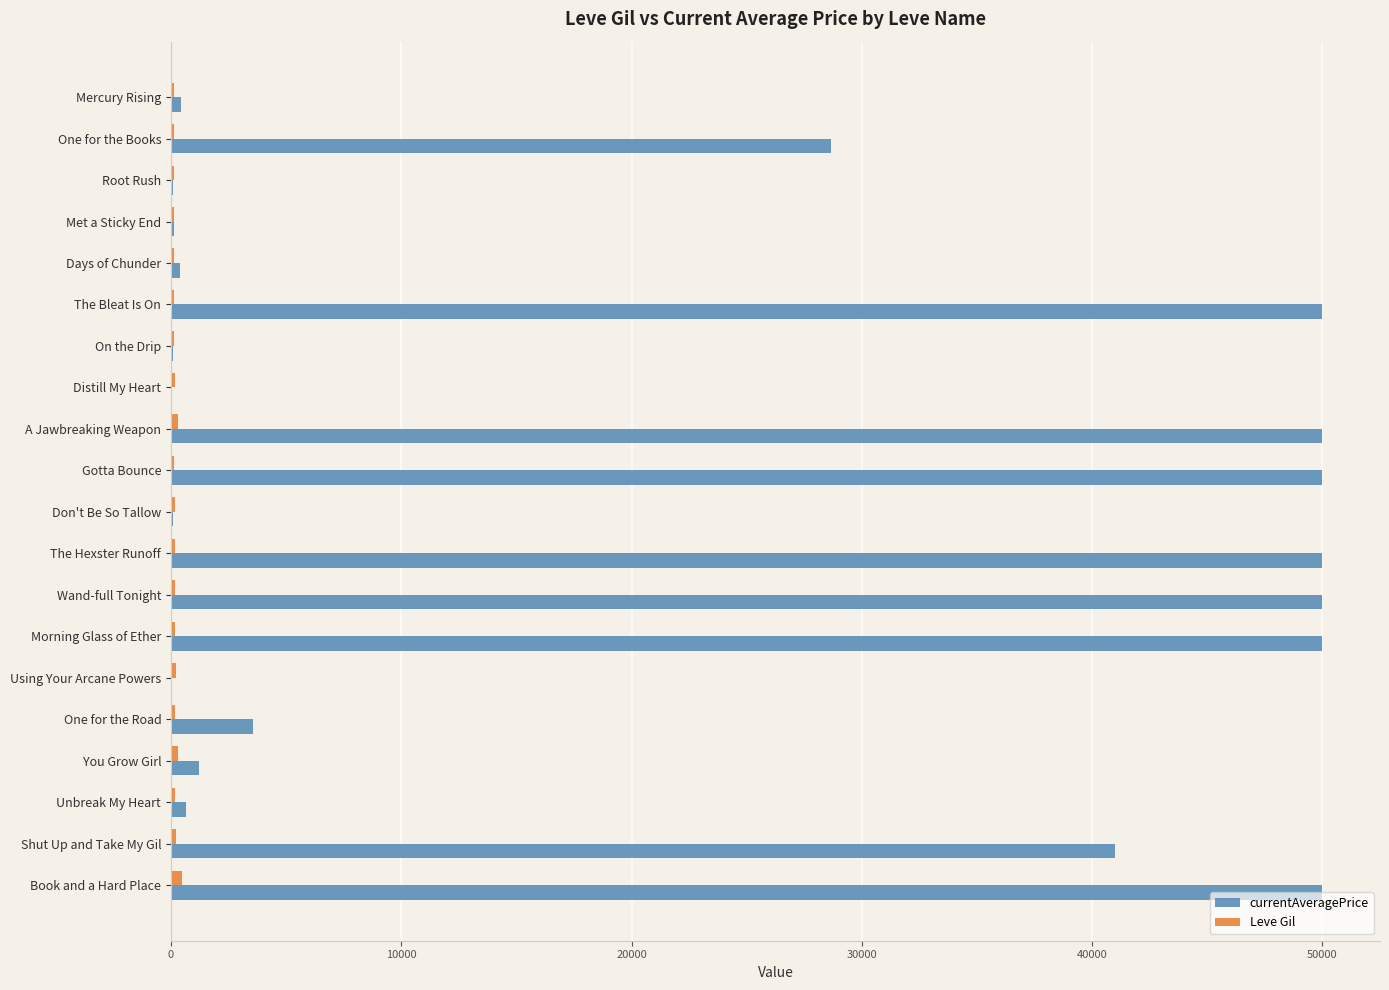

What is the average value of the currentAveragePrice series?

21318.6